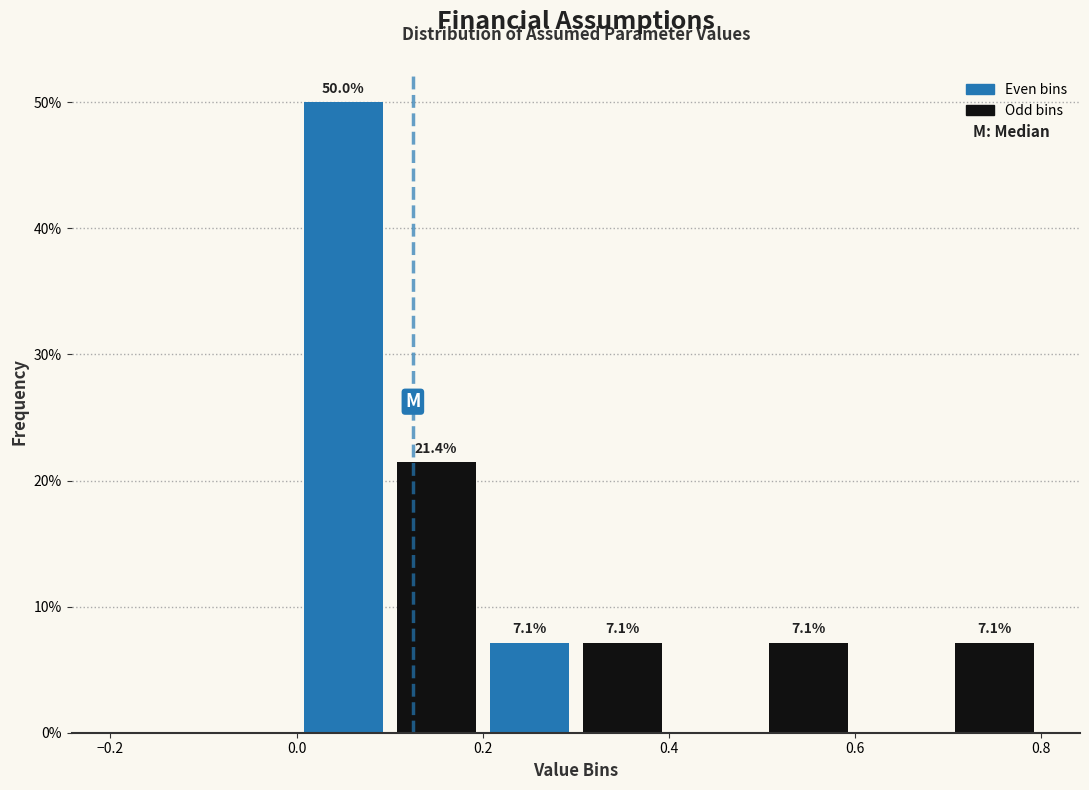

Over which range of the x-axis is the bar tallest?

0.0 to 0.1